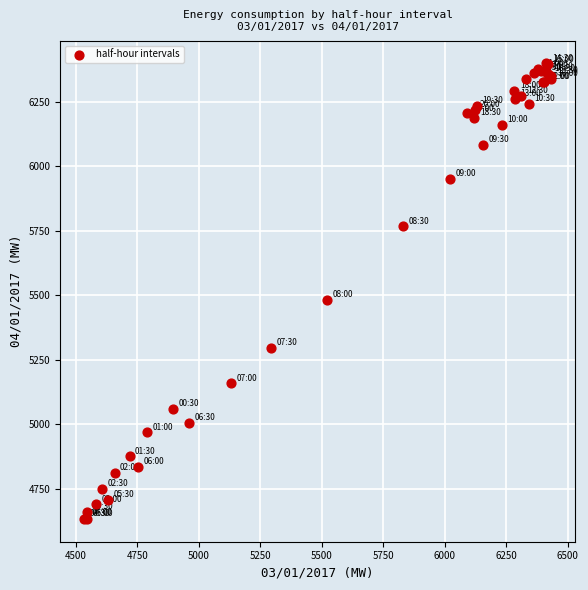

What Y value in the scatter plot is closest to 5515?

5481.9